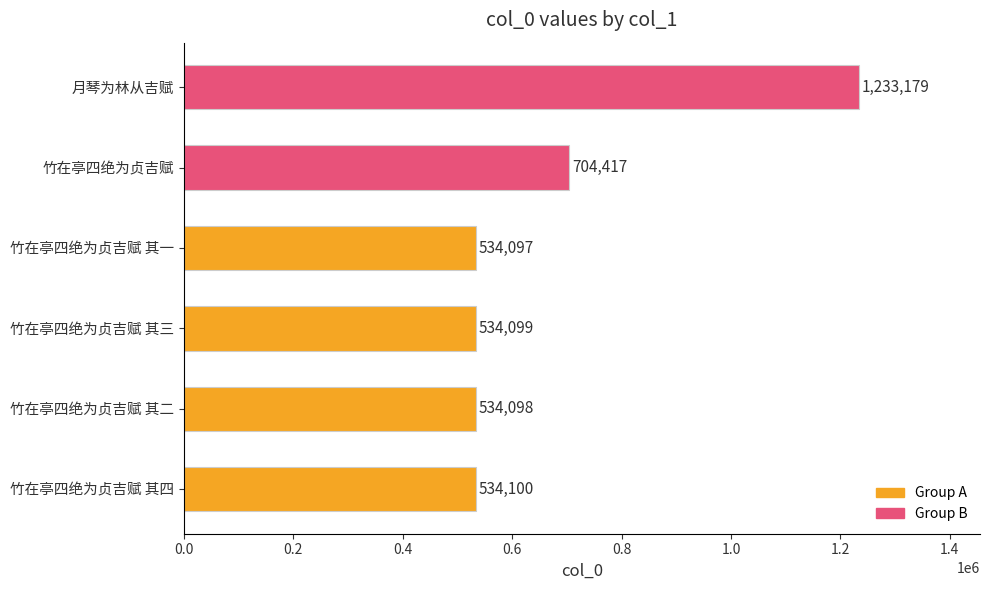

How many bars are there in total?

6